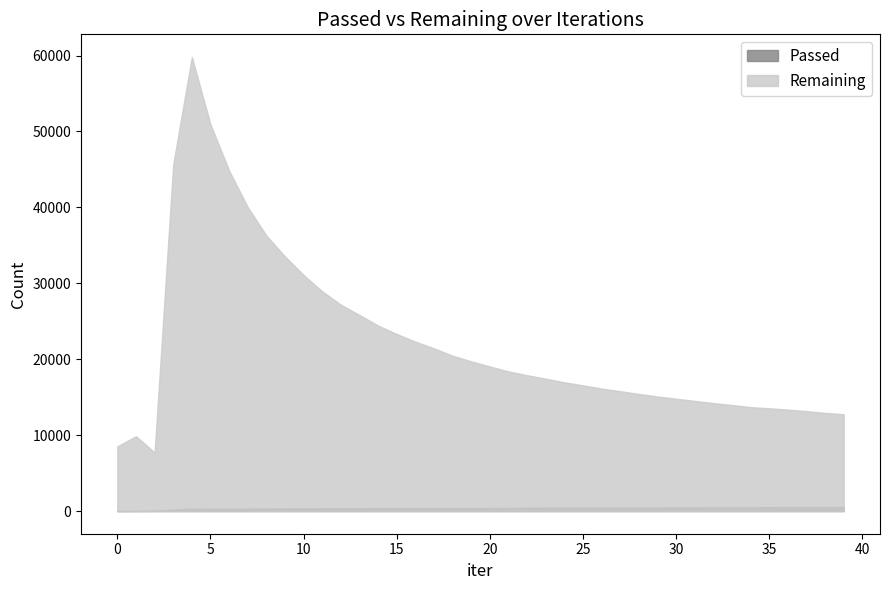

Between 21 and 22, which is larger?

22